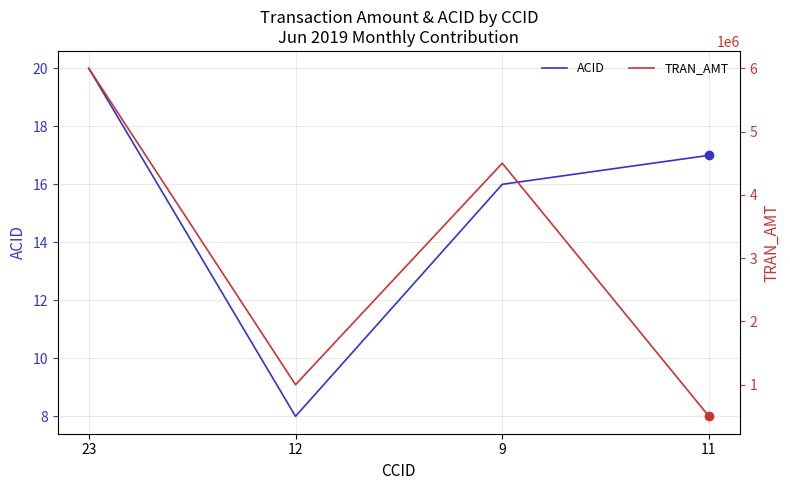

Reading left to right, list all the values displayed in this chart.

ACID: 23=20	12=8	9=16	11=17
TRAN_AMT: 23=6000000	12=1000000	9=4500000	11=500000